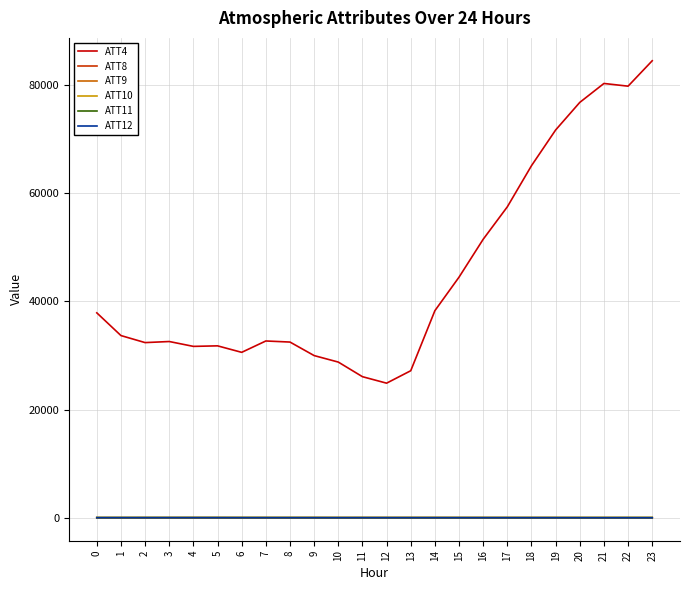

What value does the ATT11 series have at 5?

62.5